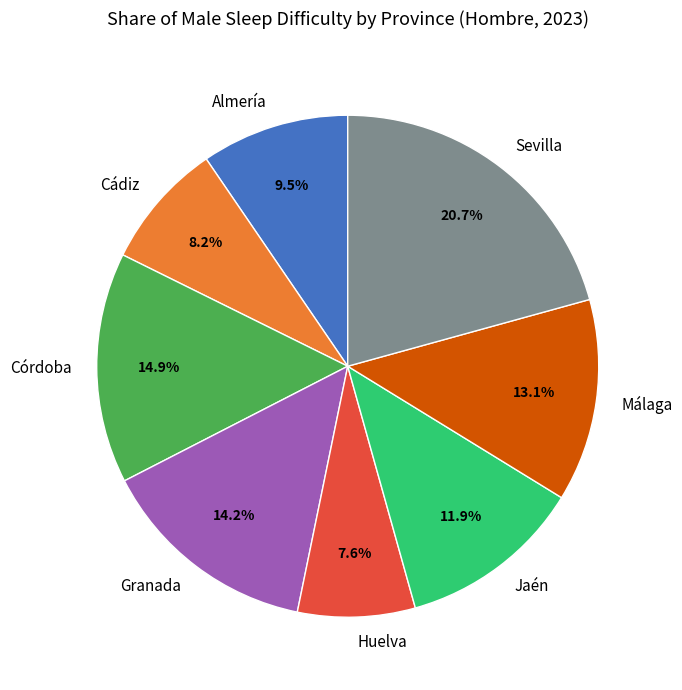

To the nearest percent, what percentage of the pie is Cádiz?

8%